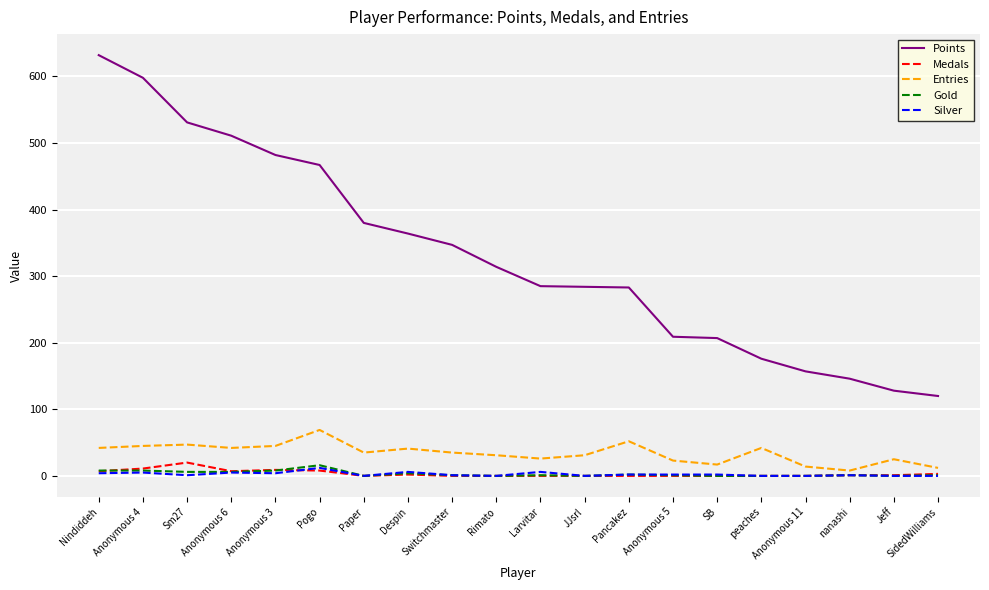

Is it true that Medals equals 0 at Pancakez?

True